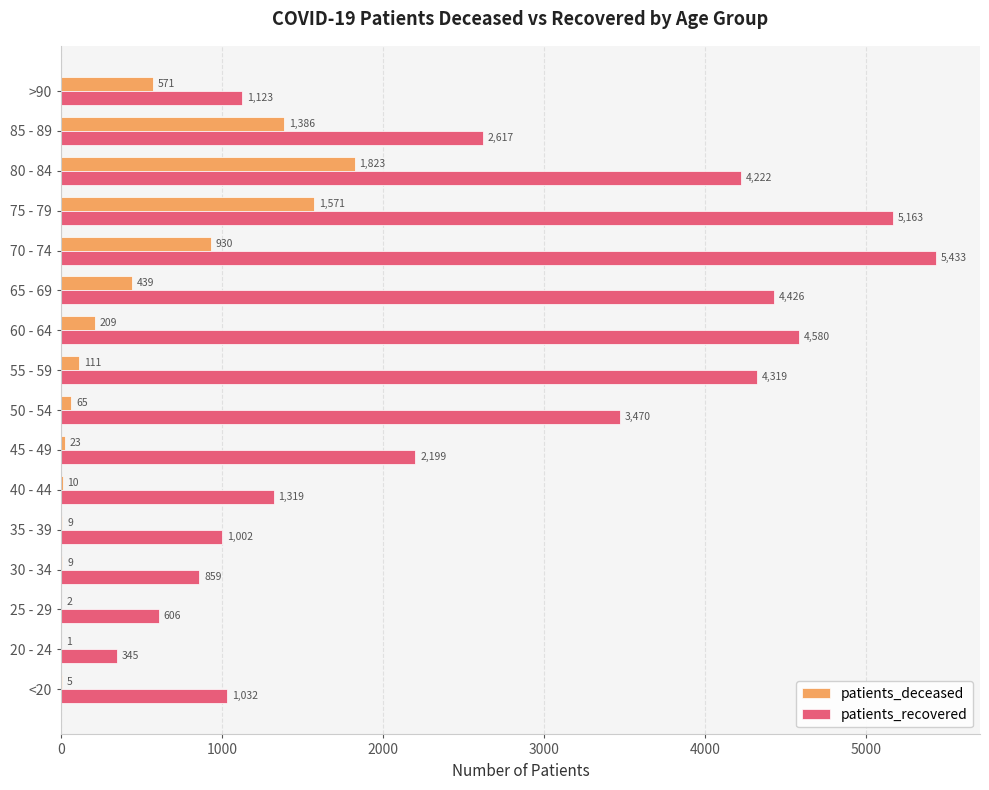

At which category is the sum across all series the highest?

75 - 79